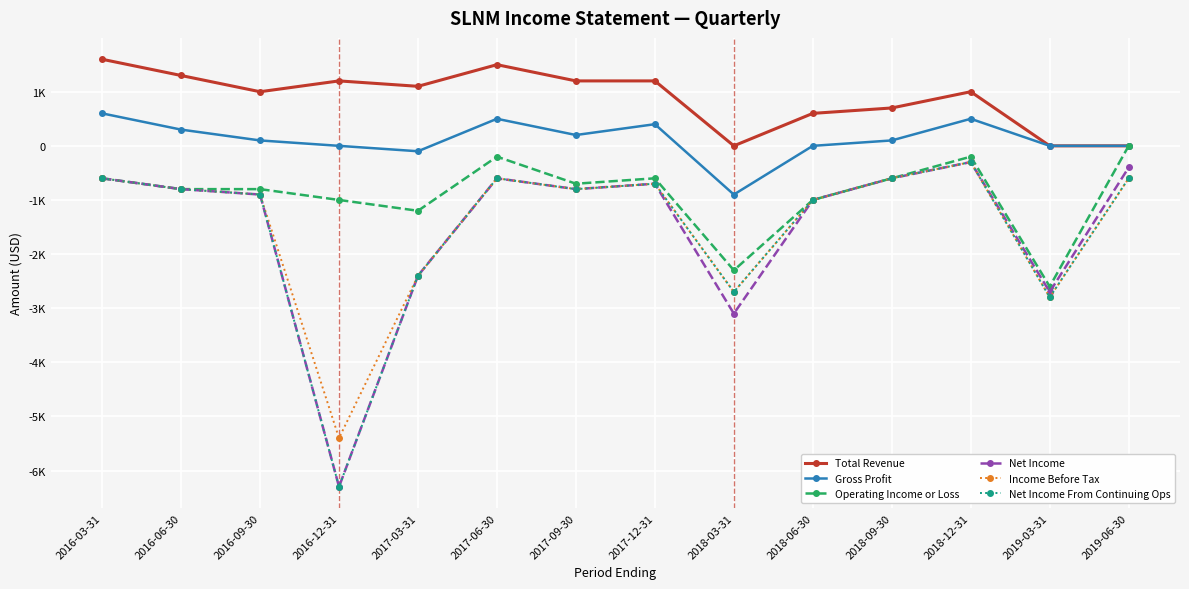

What are all the series names shown in the legend?

Total Revenue, Gross Profit, Operating Income or Loss, Net Income, Income Before Tax, Net Income From Continuing Ops